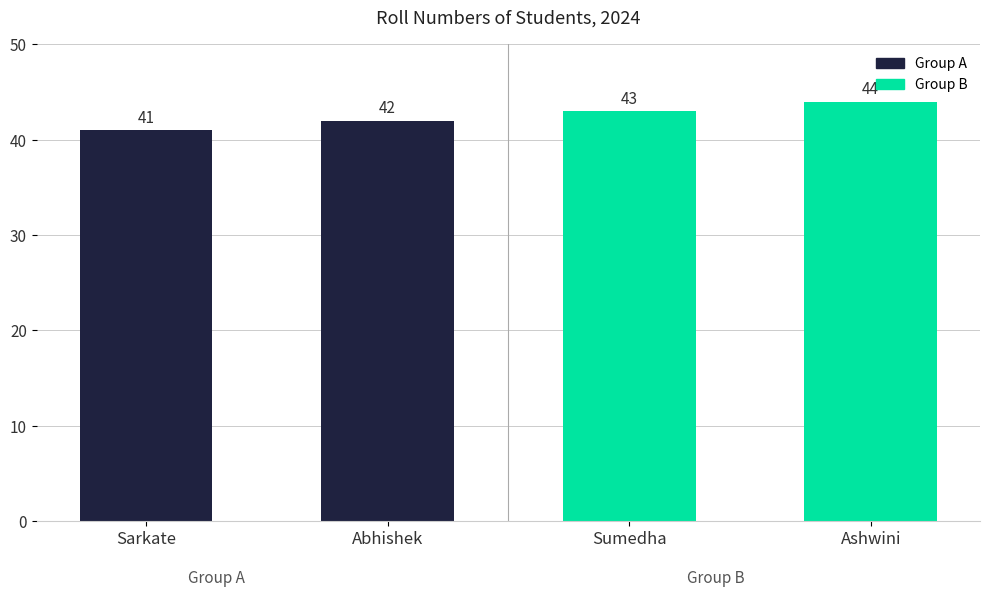

List the labels in order of value, largest first.

Ashwini, Sumedha, Abhishek, Sarkate